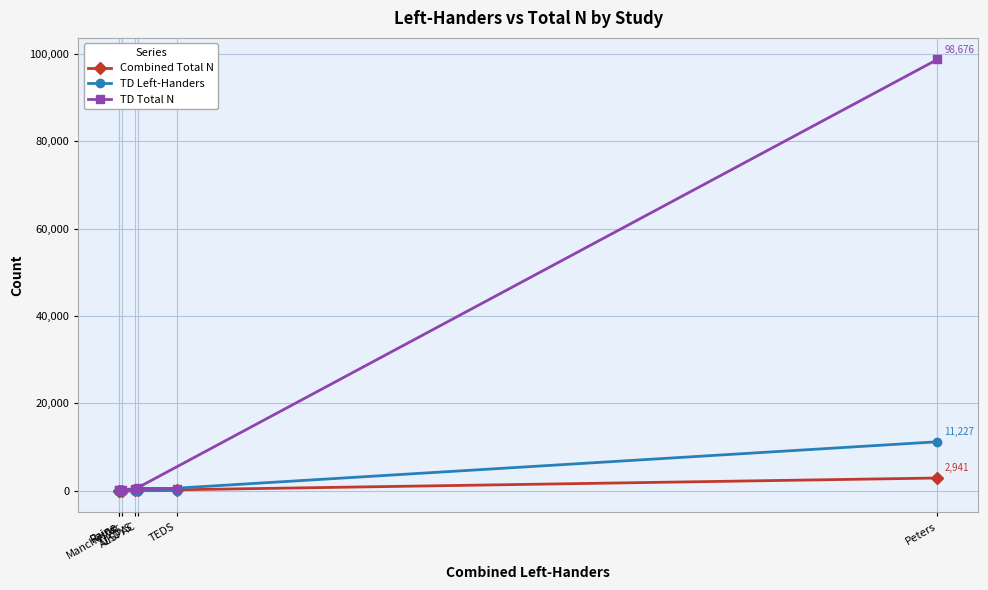

What is the value of the TD Total N point at the 7th from the left?

98676